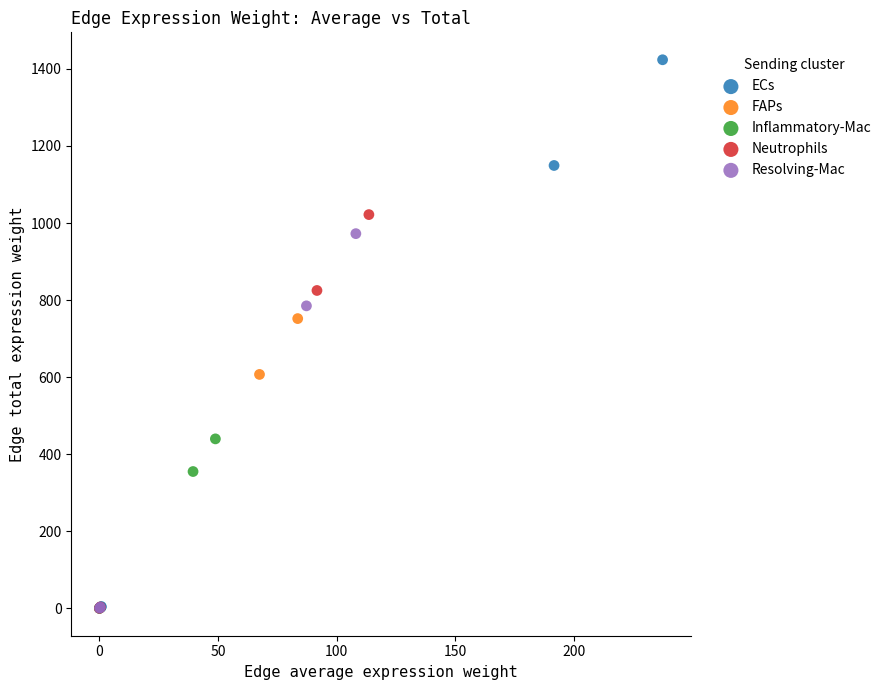

Which series contains the highest Y value?

ECs